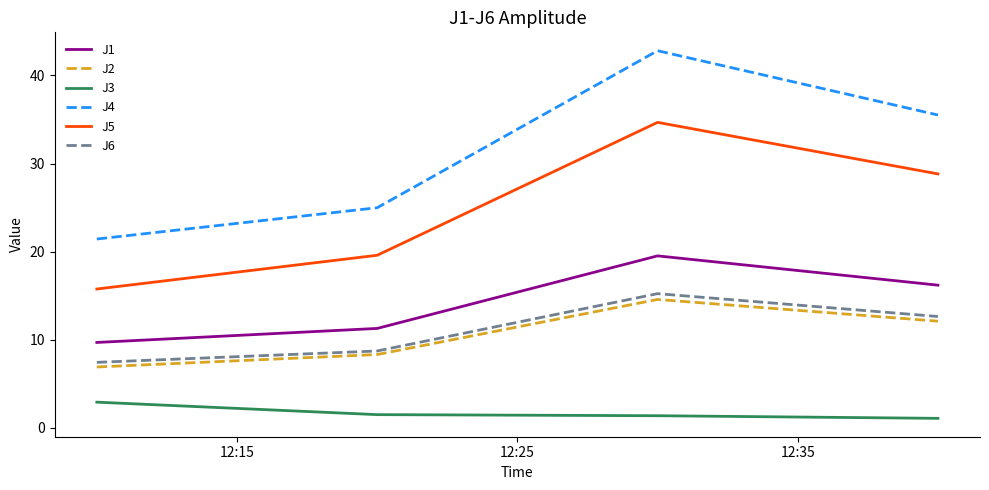

What is the minimum value for J6?

7.4